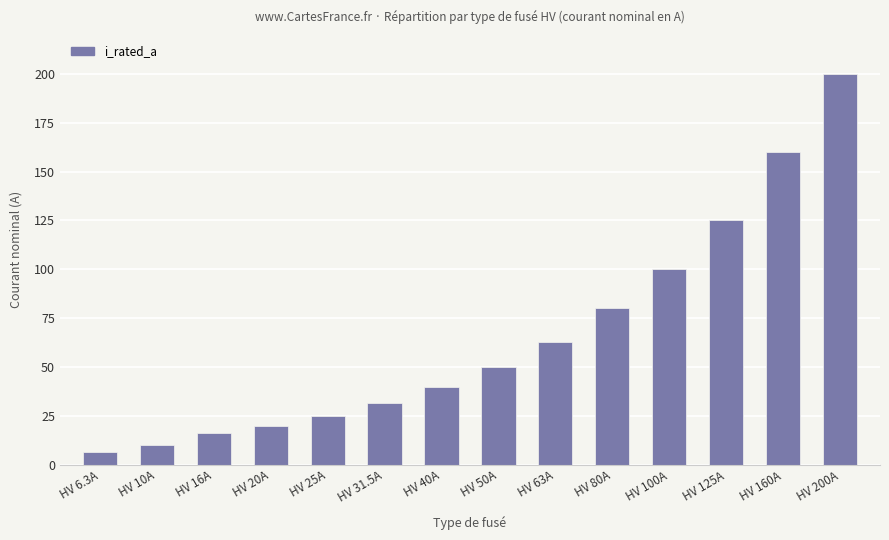

What is the ratio of the value at HV 63A to the value at HV 100A?

0.6